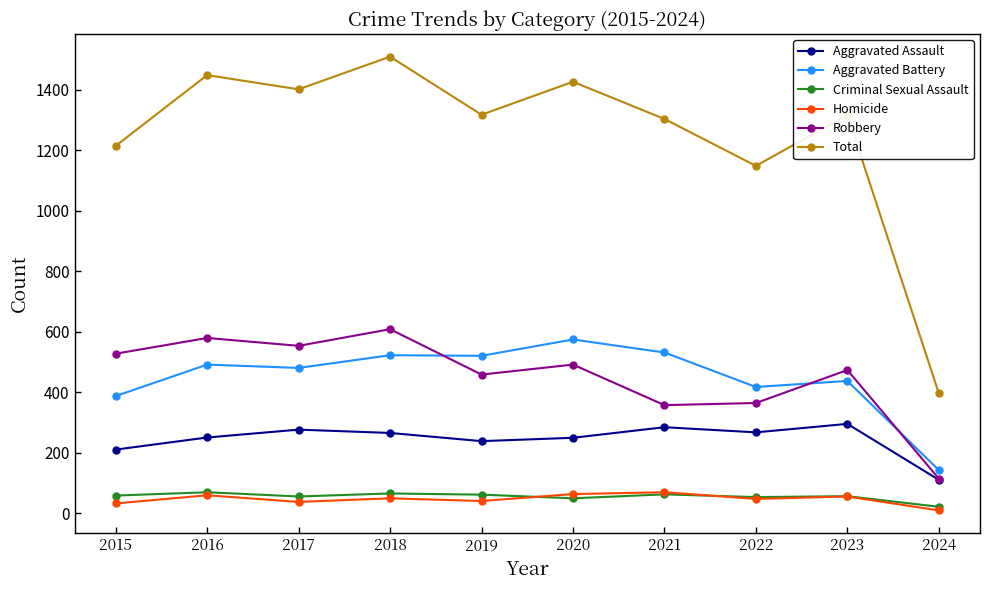

What is the maximum value shown in the chart?

1509